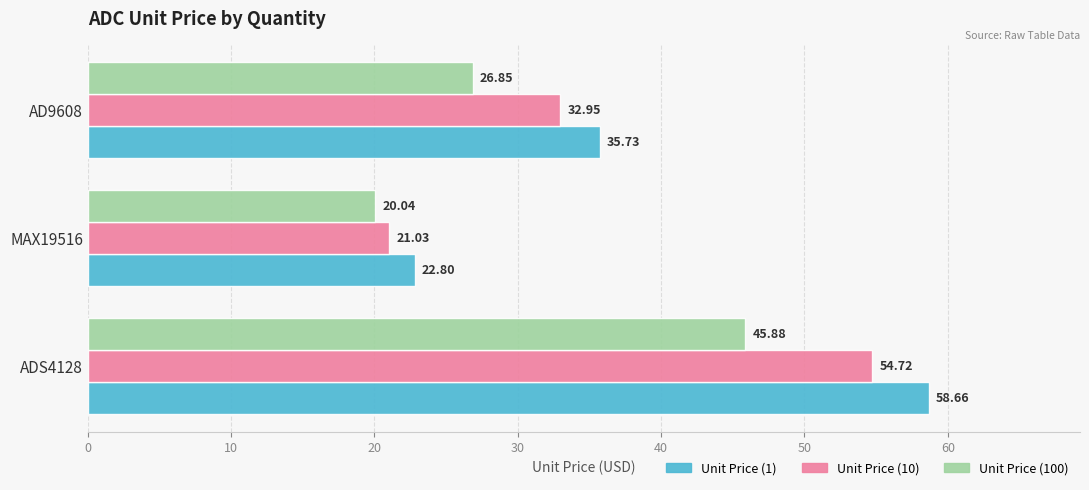

Rank the series at MAX19516 from lowest to highest value.

Unit Price (100), Unit Price (10), Unit Price (1)